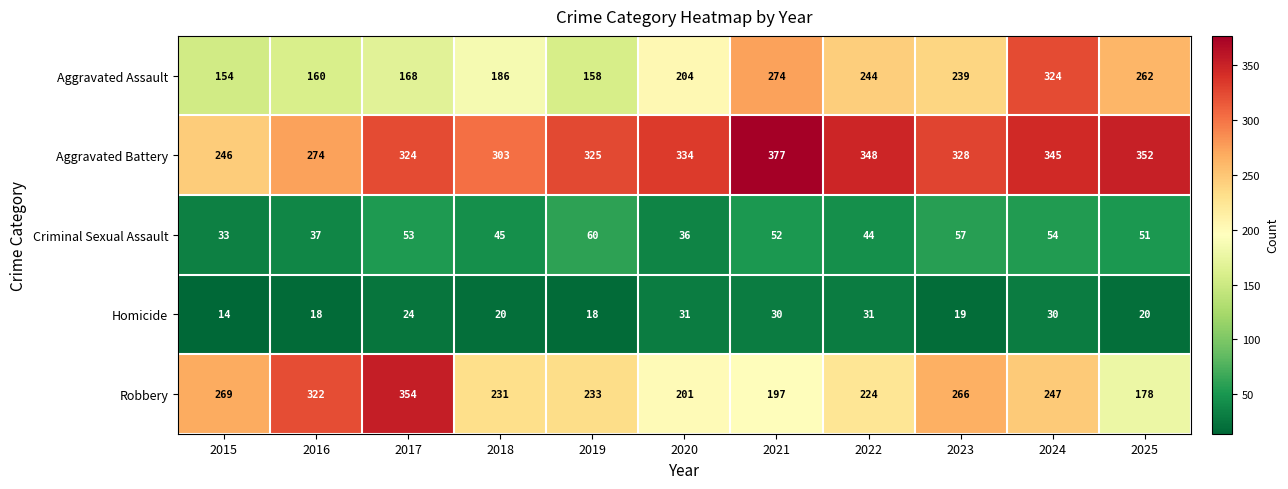

What is the difference between the Robbery values at 2023 and 2021?

69